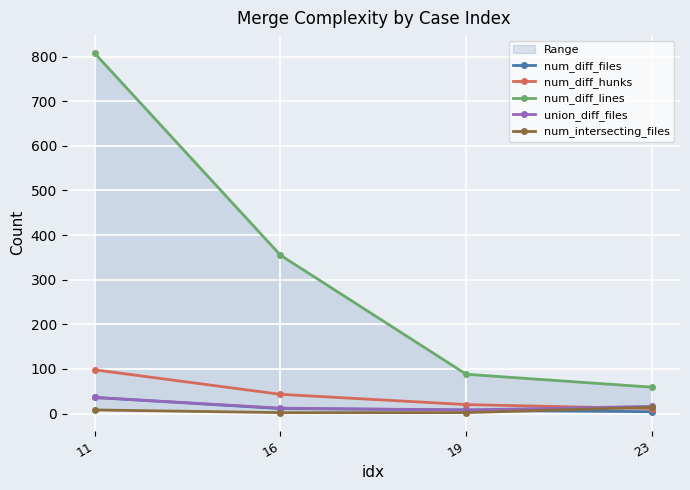

What is the difference between the second highest and second lowest values in the num_intersecting_files series?

6